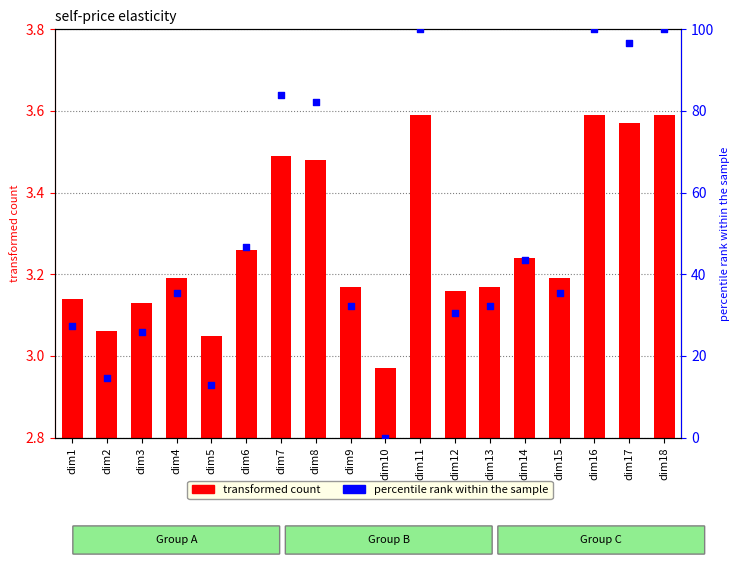

Which series has the largest total across all categories?

percentile rank within the sample